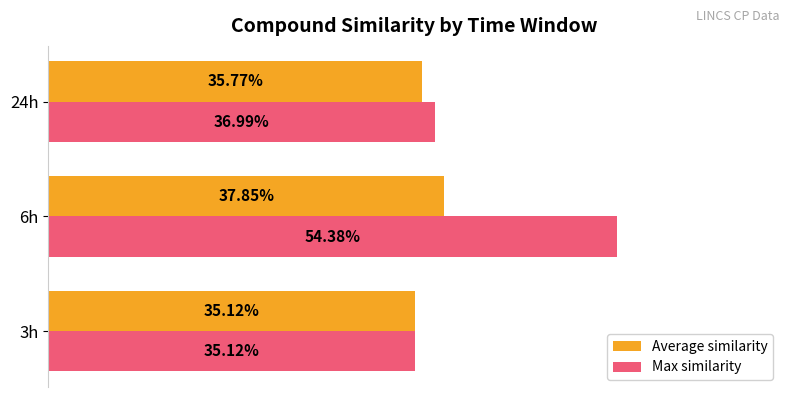

What are all the series names shown in the legend?

Average similarity, Max similarity